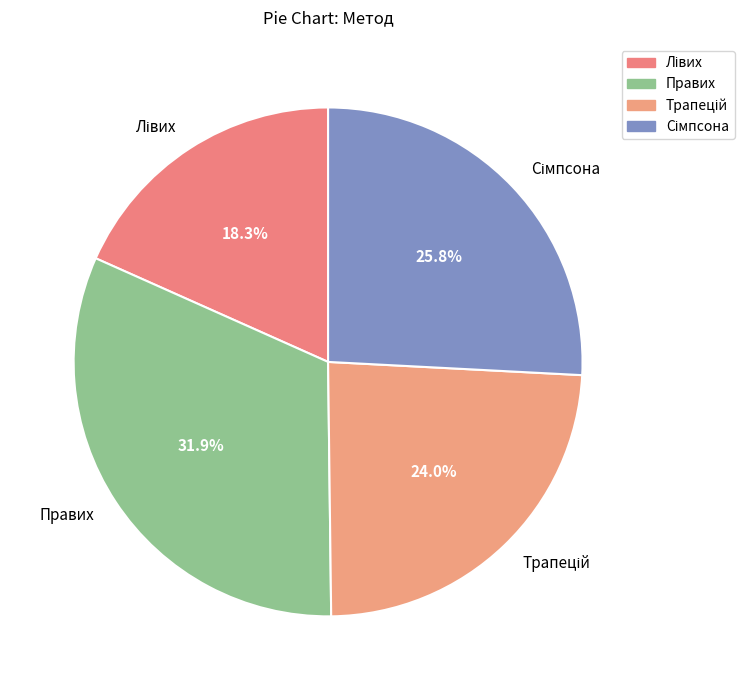

The Правих slice represents 32% of the pie. True or false?

True